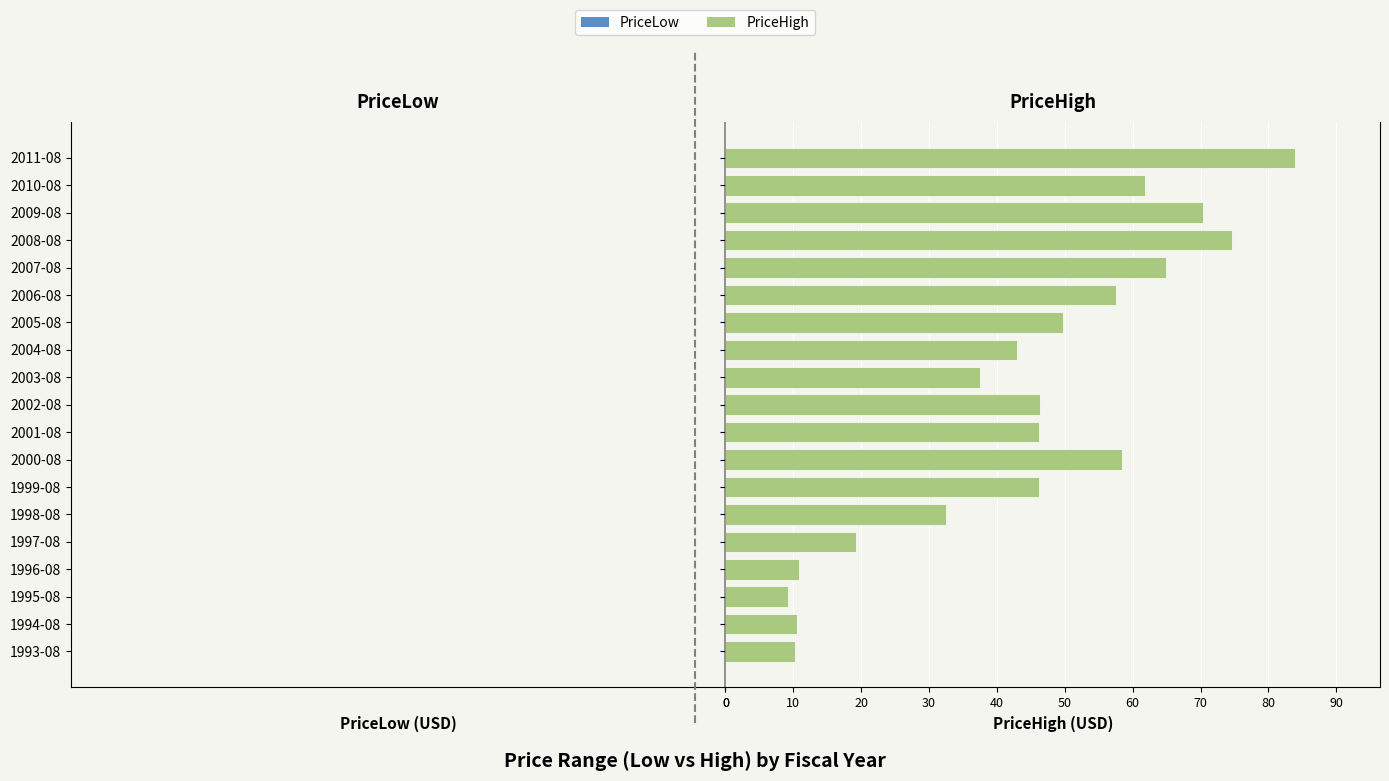

What is the difference between the maximum and minimum values in the PriceHigh series?

74.6